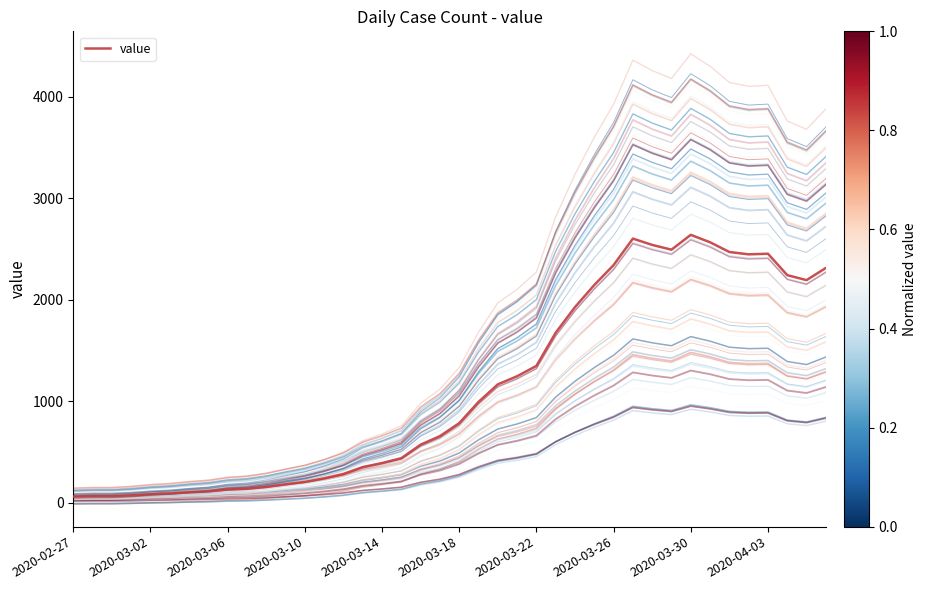

Reading left to right, list all the values displayed in this chart.

61	65	65	72	83	90	102	111	129	137	155	181	205	240	283	351	391	439	572	656	784	993	1166	1246	1348	1675	1927	2145	2341	2602	2540	2493	2639	2566	2470	2447	2453	2242	2193	2313